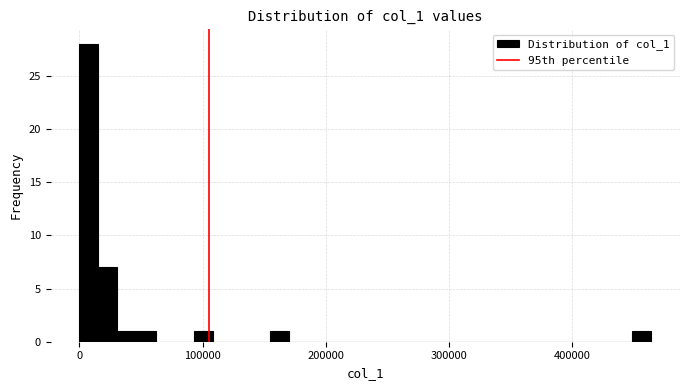

Around what value on the x-axis is the tallest bar? Give the approximate position of its centre, as read against the axis.

10000